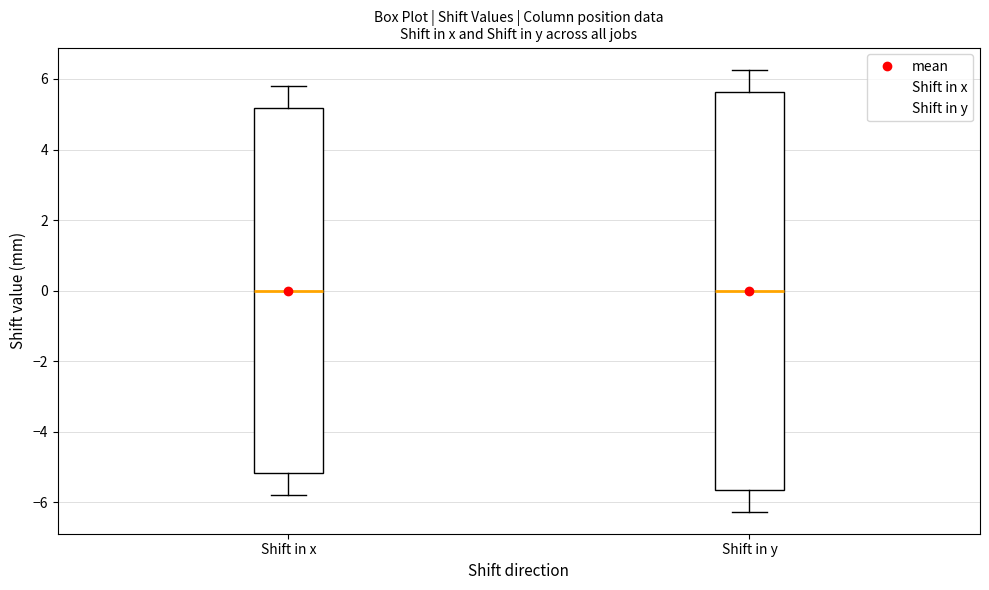

Comparing the boxes themselves (not the whiskers), which one is the tallest?

Shift in y